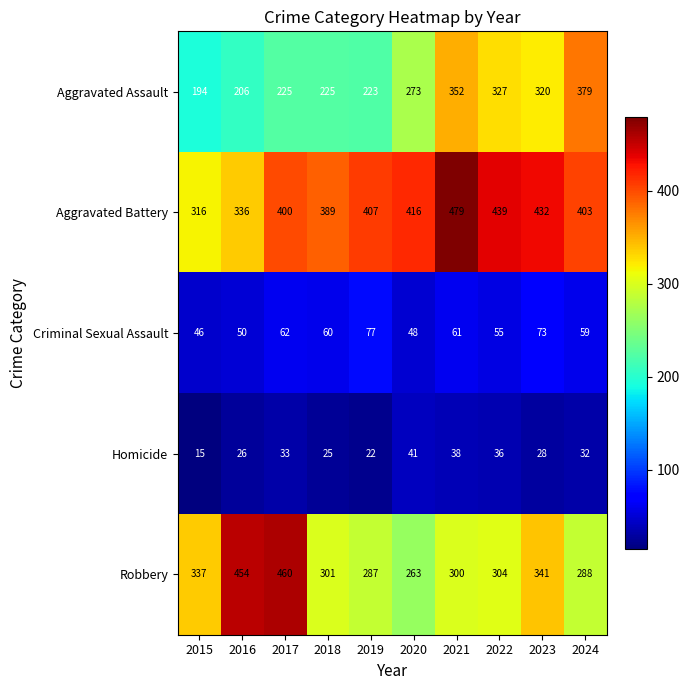

Which label corresponds to the largest value in the chart?

2021